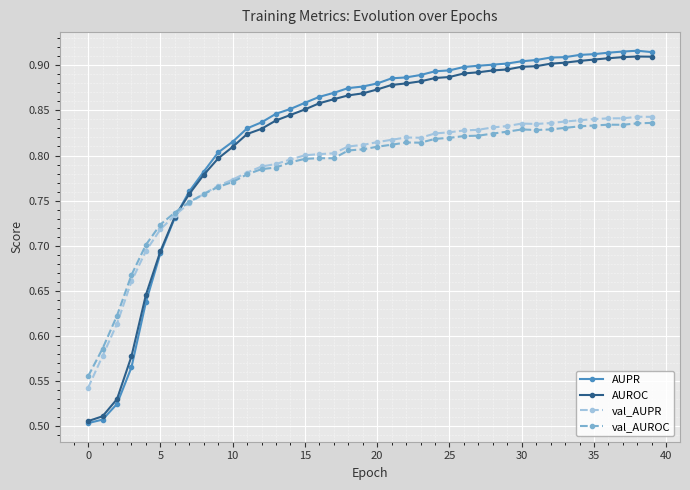

What is the difference between the maximum and minimum values in the val_AUROC series?

0.3